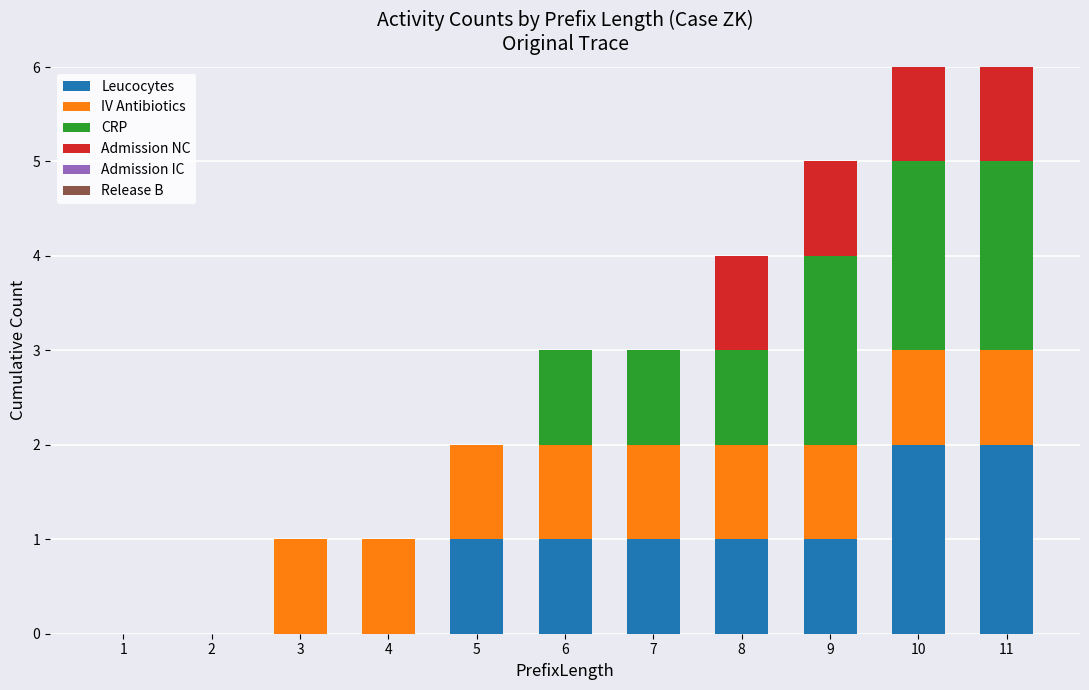

True or false: Leucocytes has a value of 2 at 11.

True